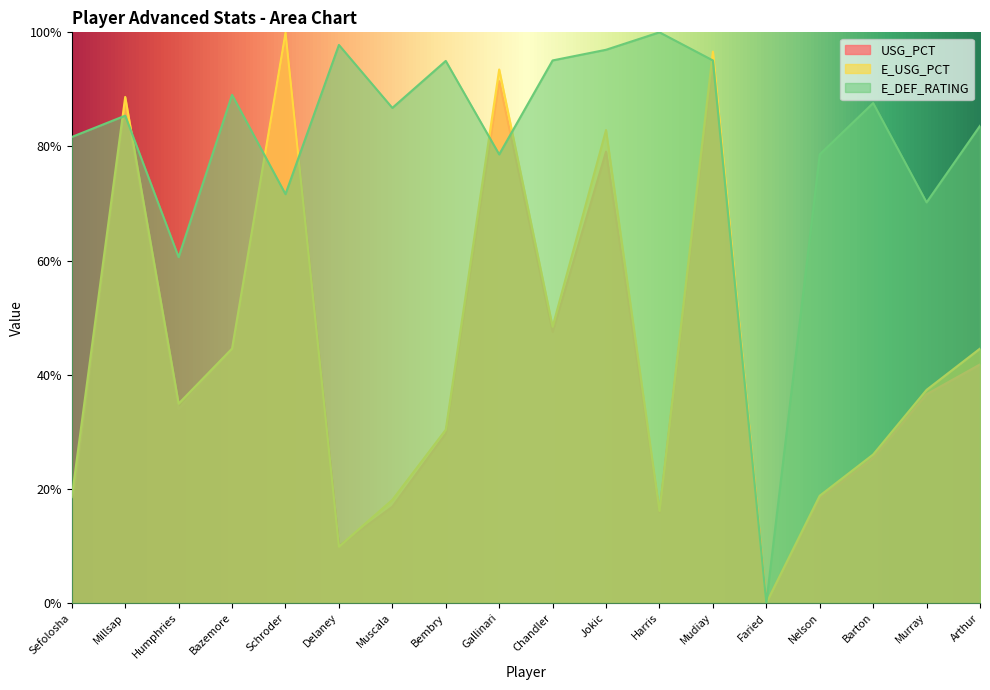

Which category has the highest value in the E_USG_PCT series?

Schroder